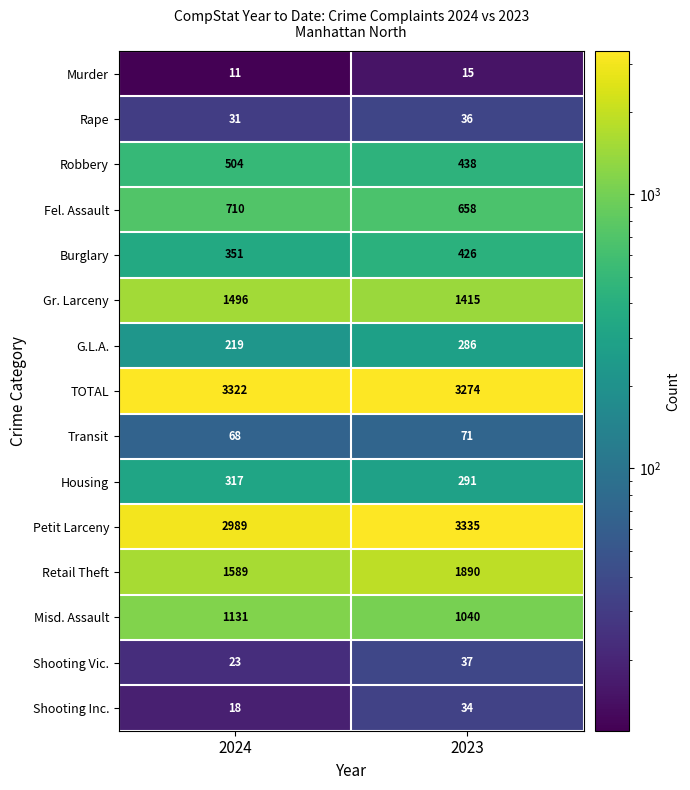

How many data points does each series have?

2